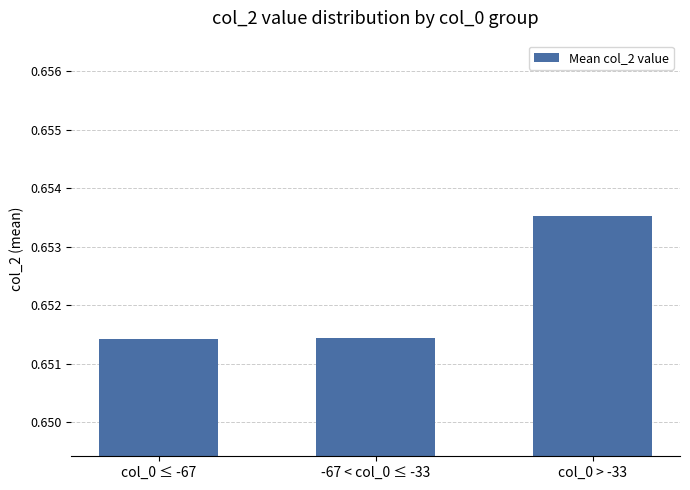

What is the sum of the values at col_0 ≤ -67 and col_0 > -33?

1.3